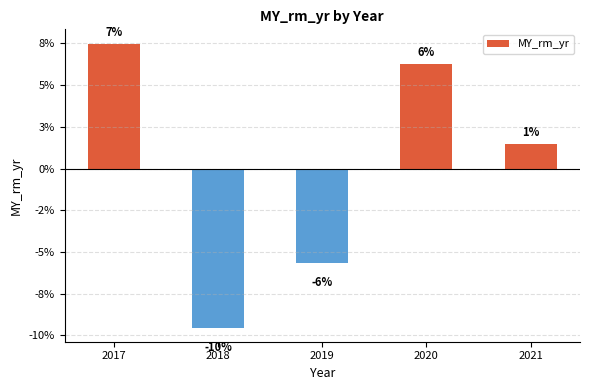

Are the bars horizontal?

No